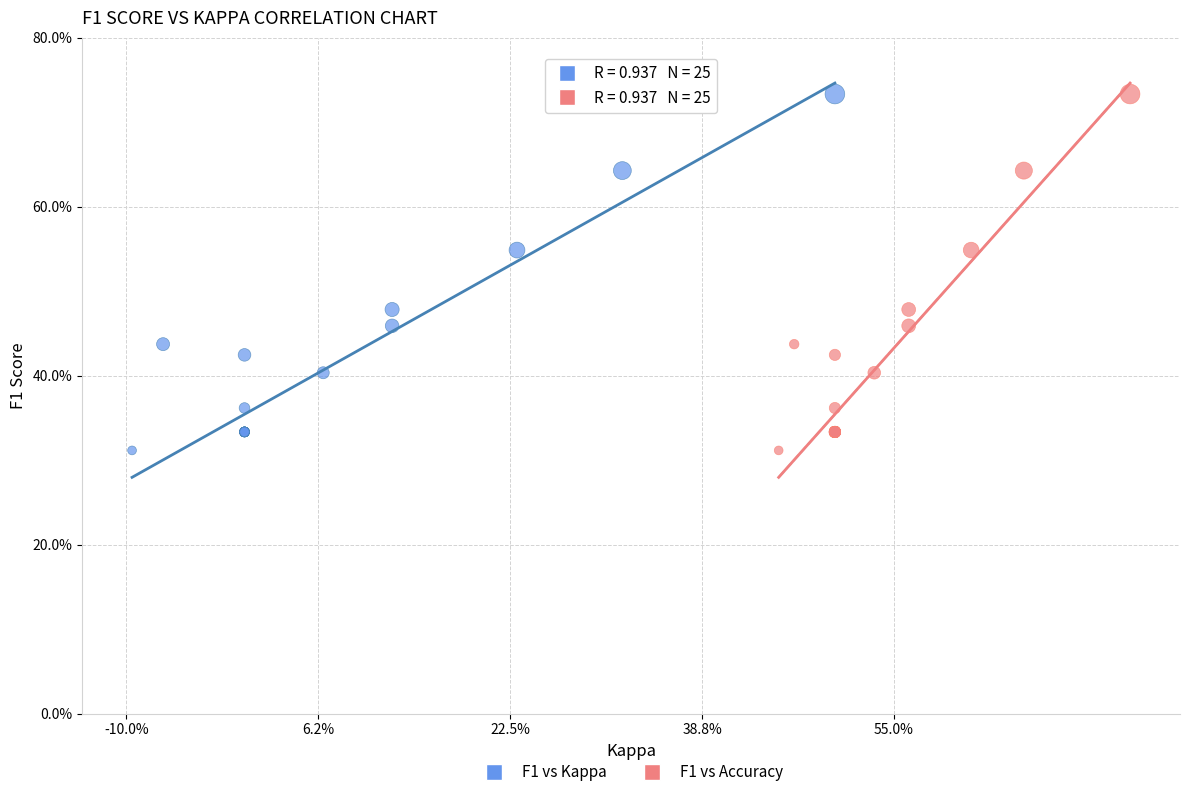

What are all the series names shown in the legend?

F1 vs Kappa, F1 vs Accuracy